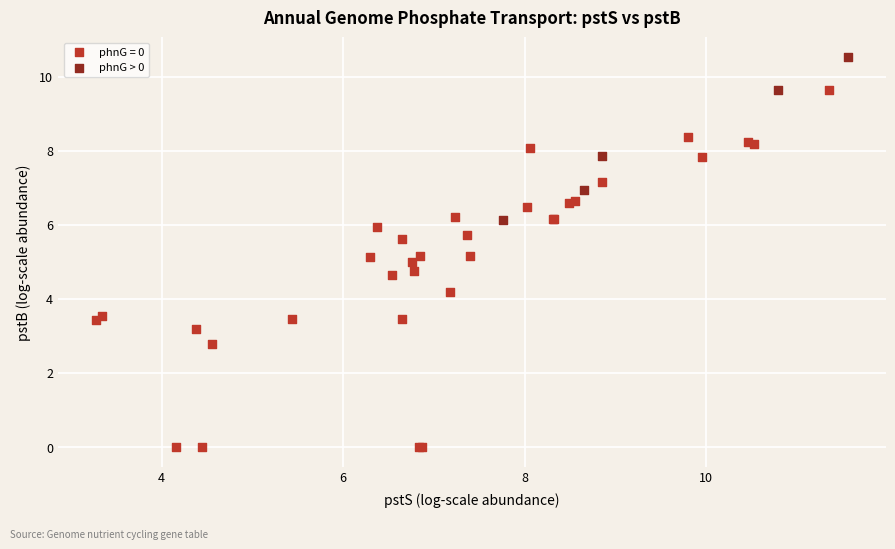

Which series reaches the maximum Y coordinate?

phnG > 0